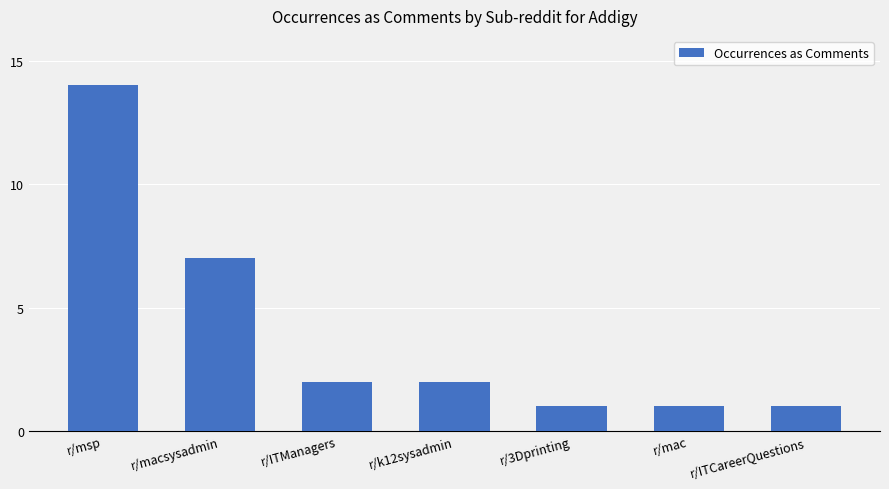

Approximately how many times larger is the value at r/ITCareerQuestions compared to r/macsysadmin?

0.1